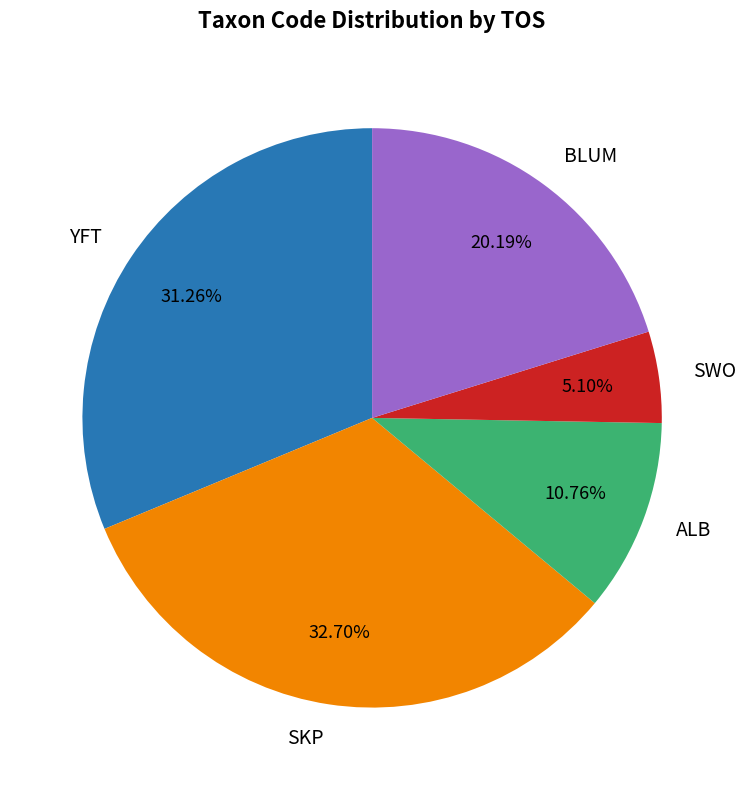

To the nearest percent, what percentage of the pie is SWO?

5%